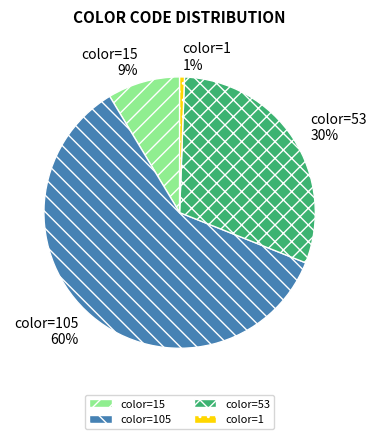

How many slices are in this pie chart?

4